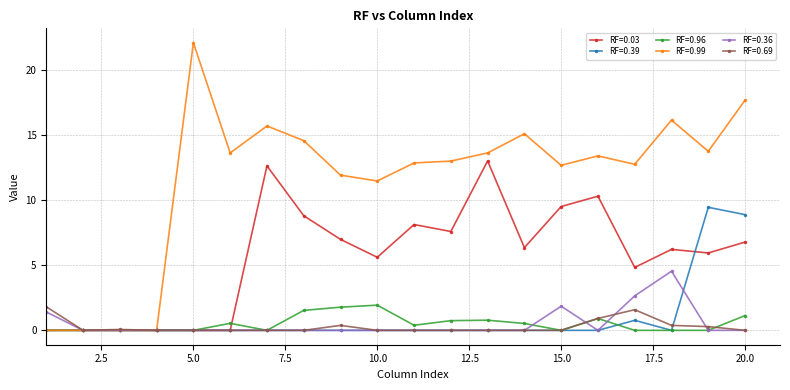

Which series has the widest spread of values?

RF=0.99